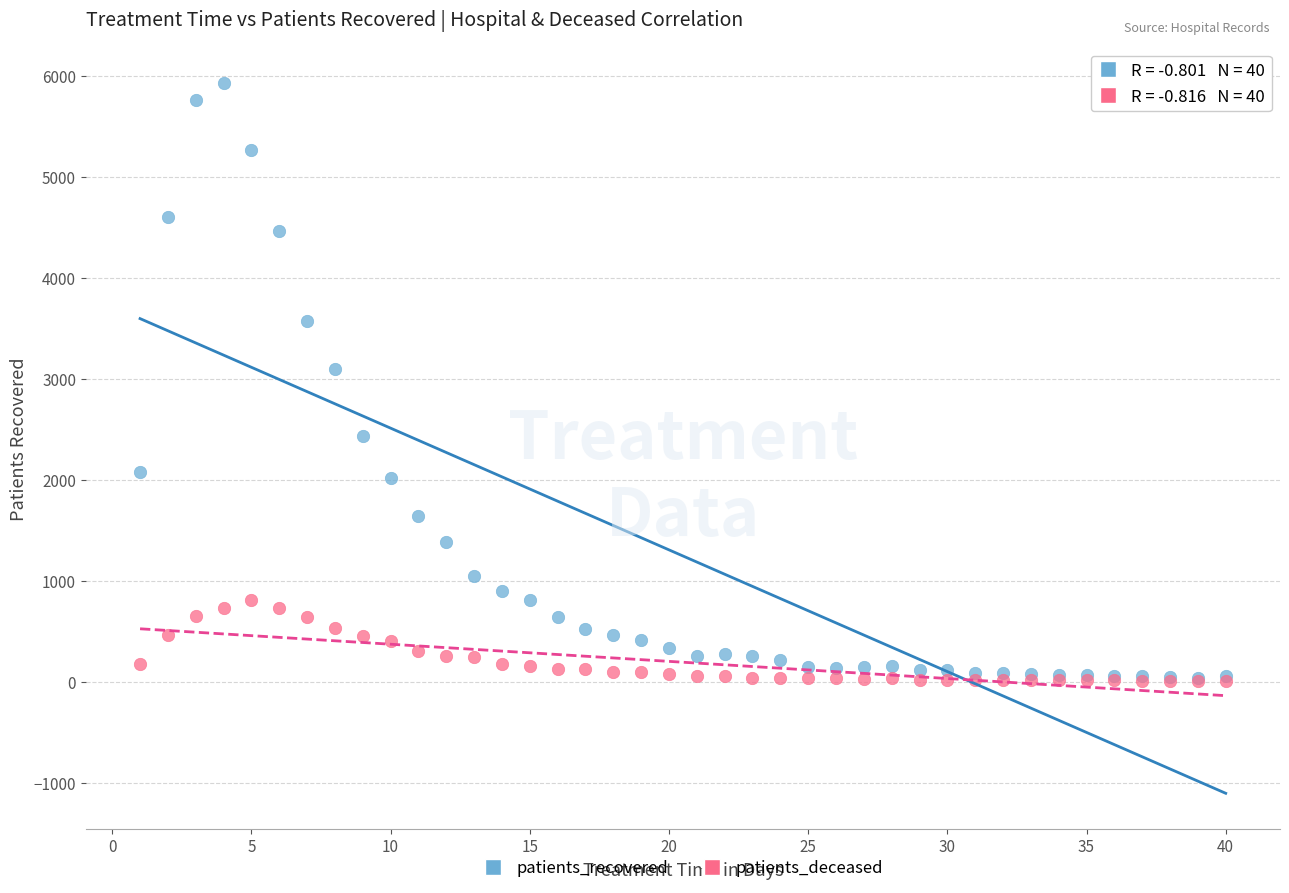

In the patients_recovered series, what Y value is closest to 2982?

3099